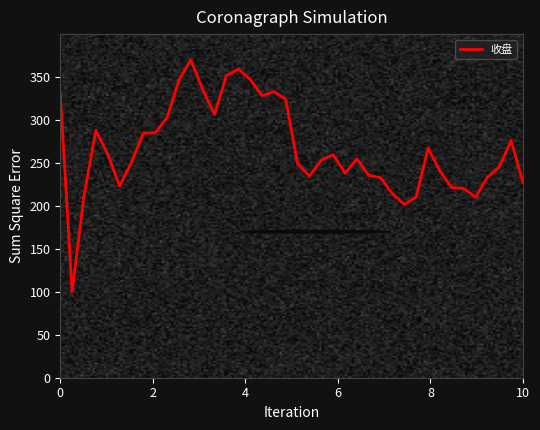

Does the chart display data point markers on the line(s)?

No